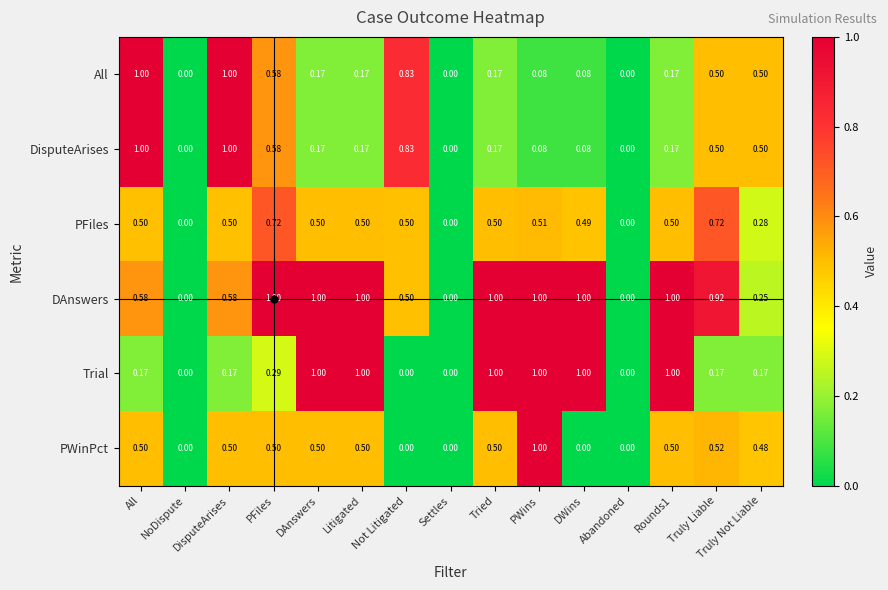

Is the value of PWinPct at Truly Not Liable greater than the value of DisputeArises at Not Litigated?

No